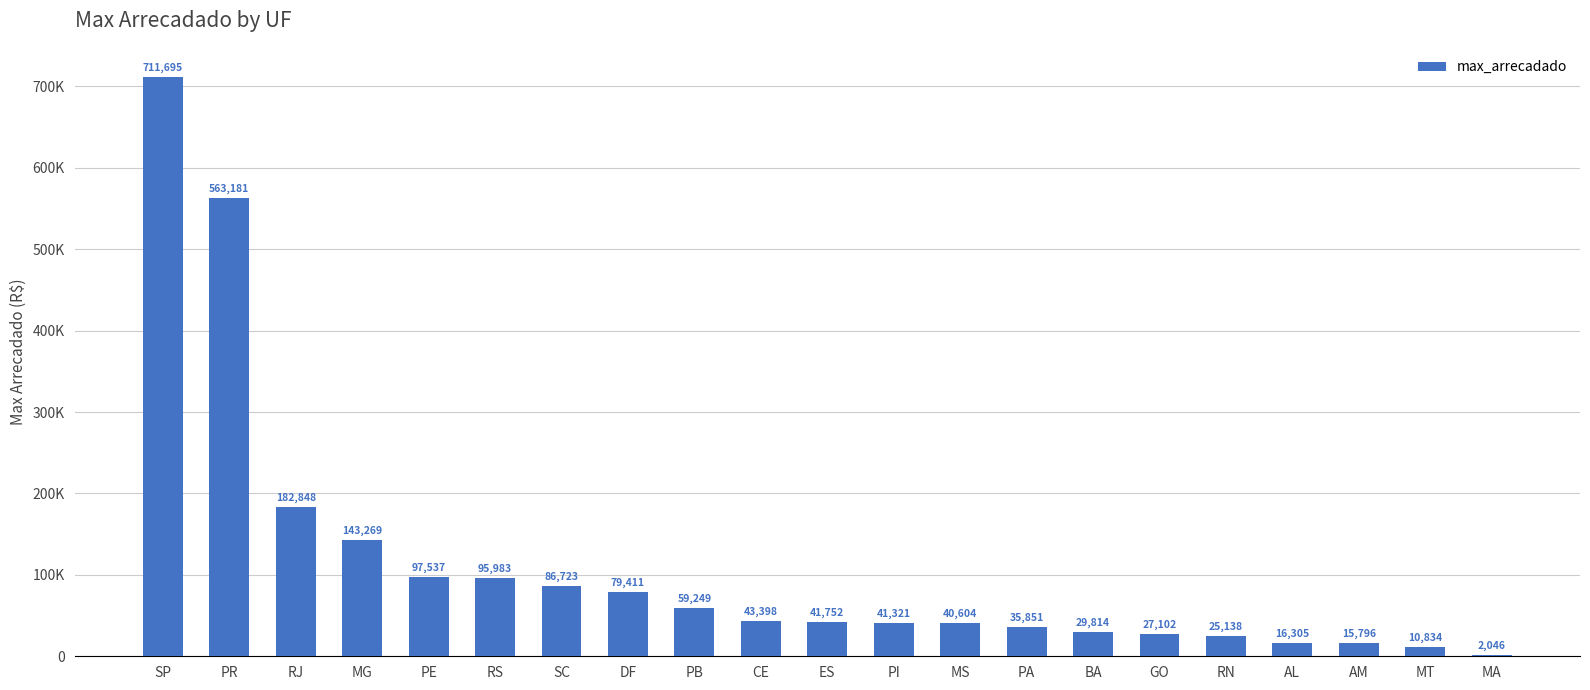

List the labels in order of value, largest first.

SP, PR, RJ, MG, PE, RS, SC, DF, PB, CE, ES, PI, MS, PA, BA, GO, RN, AL, AM, MT, MA